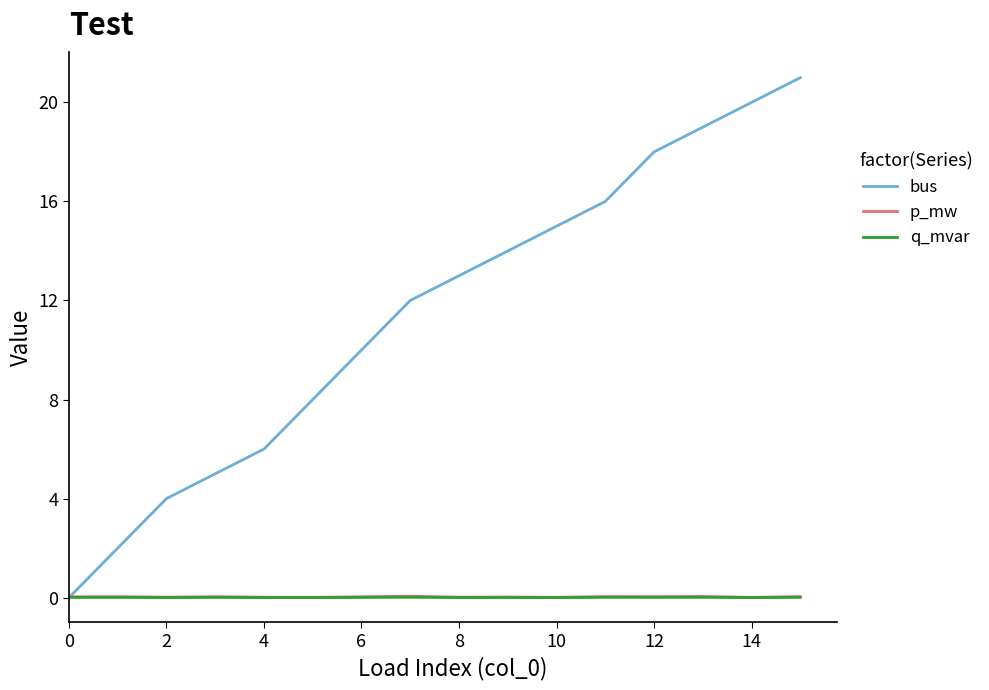

Which series has the widest spread of values?

bus